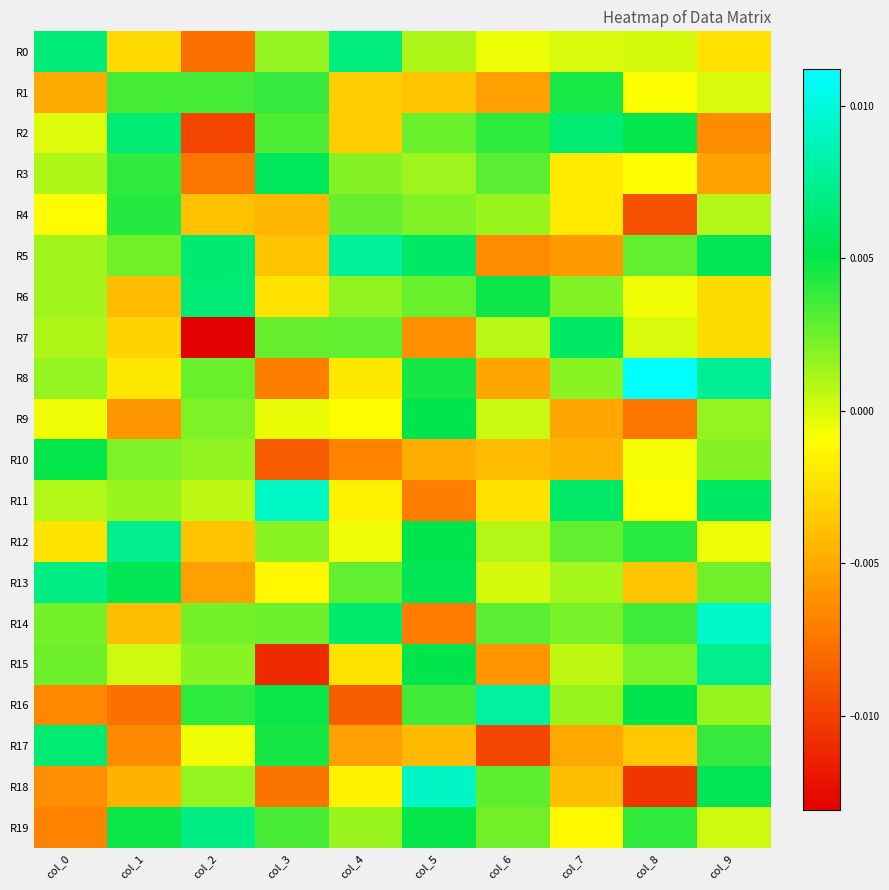

Count the number of data series in this chart.

20